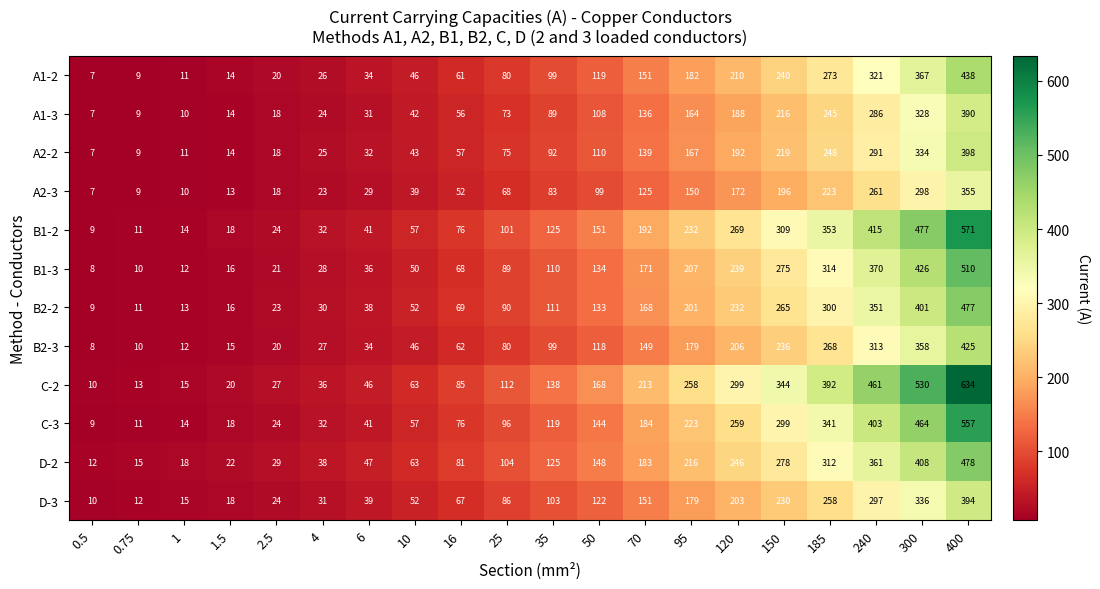

The value of D-3 at 150 is 230. True or false?

True